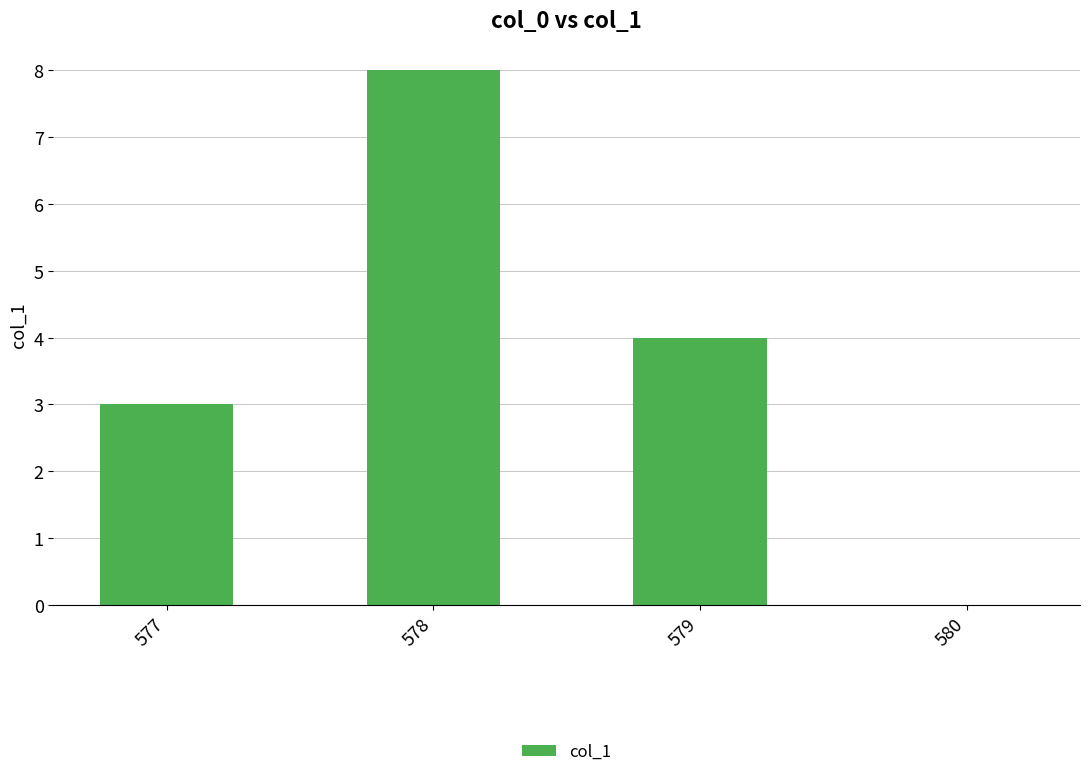

The chart shows a value of 4 at 578. True or false?

False